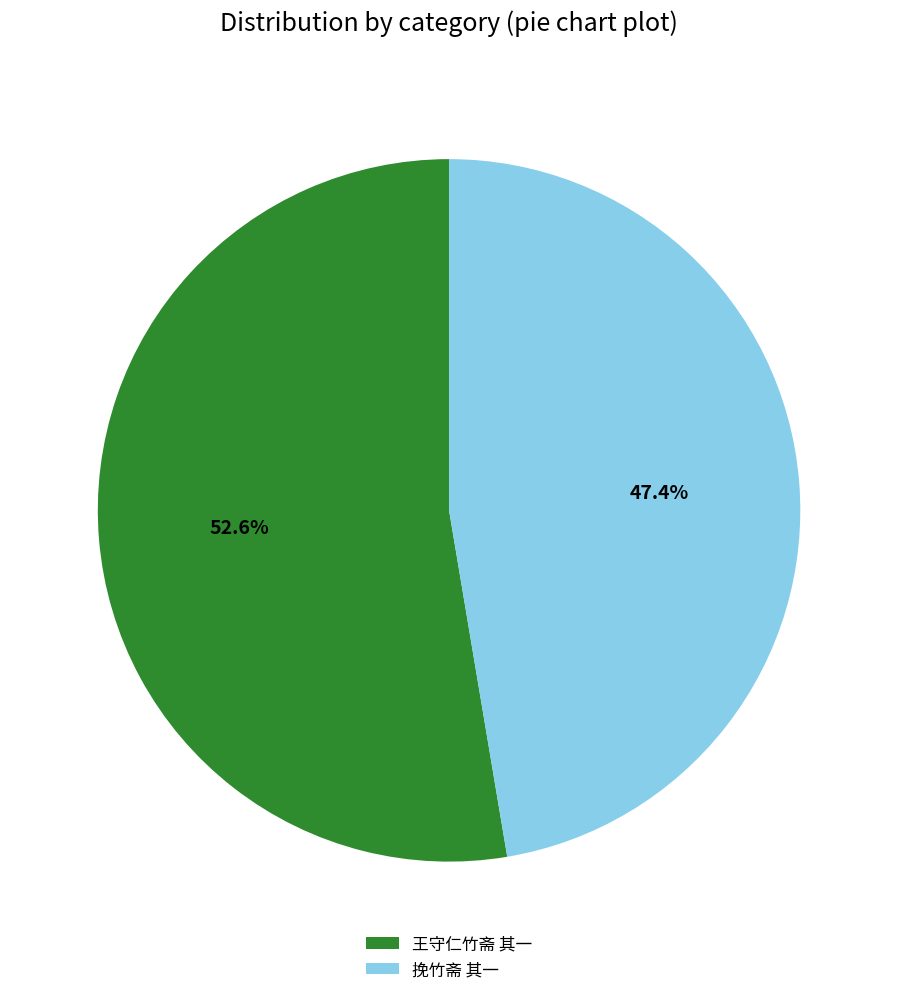

To the nearest percent, what portion does 王守仁竹斋 其一 represent?

53%